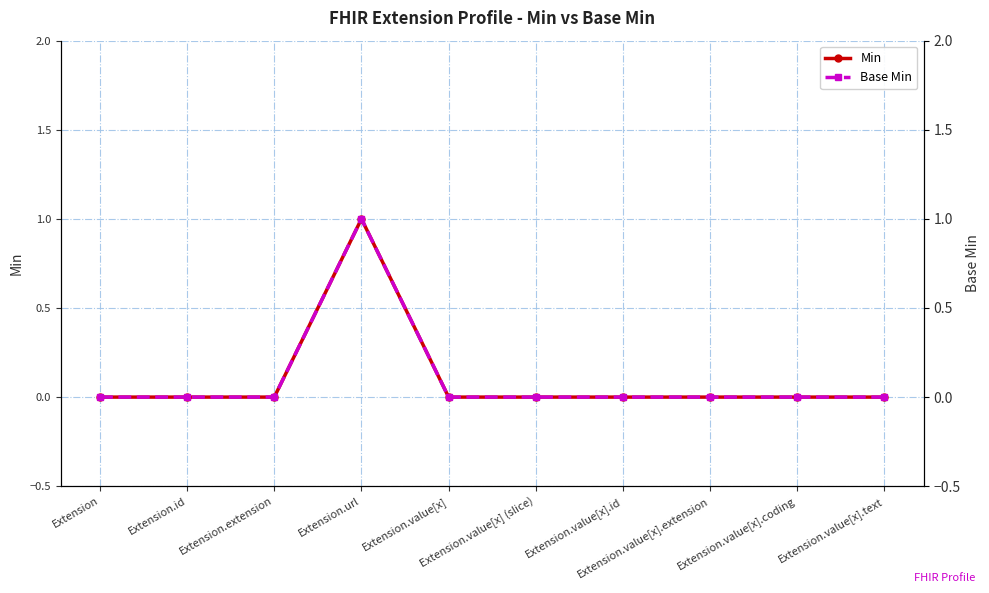

True or false: Base Min has more than 0 points higher than both neighbors.

True